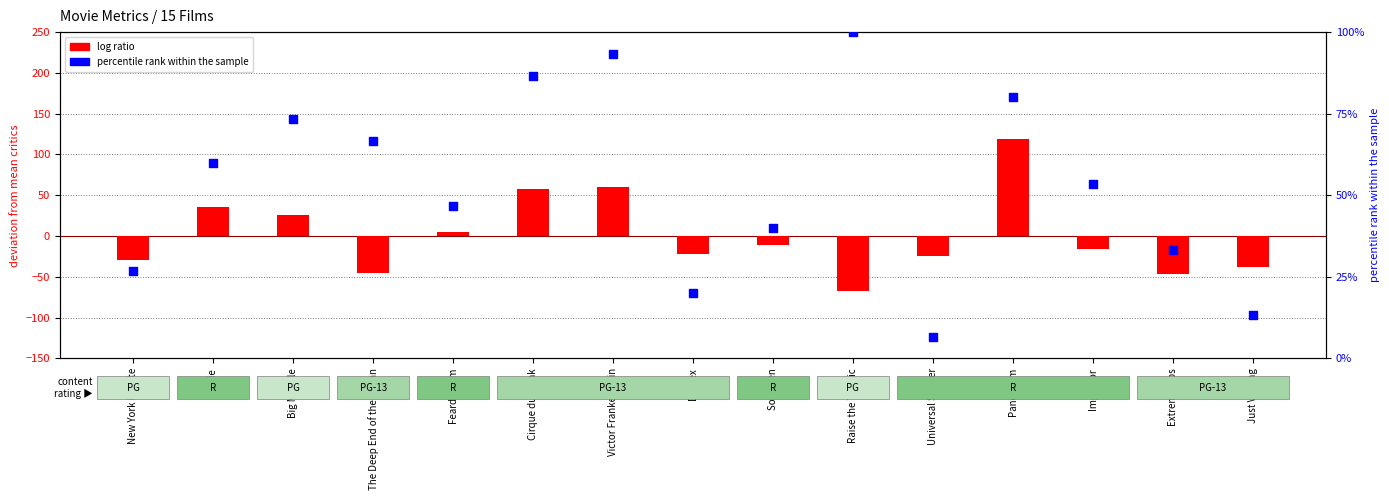

Is the value of percentile rank within the sample at Universal Soldier greater than the value of log ratio at Cirque du Freak?

No